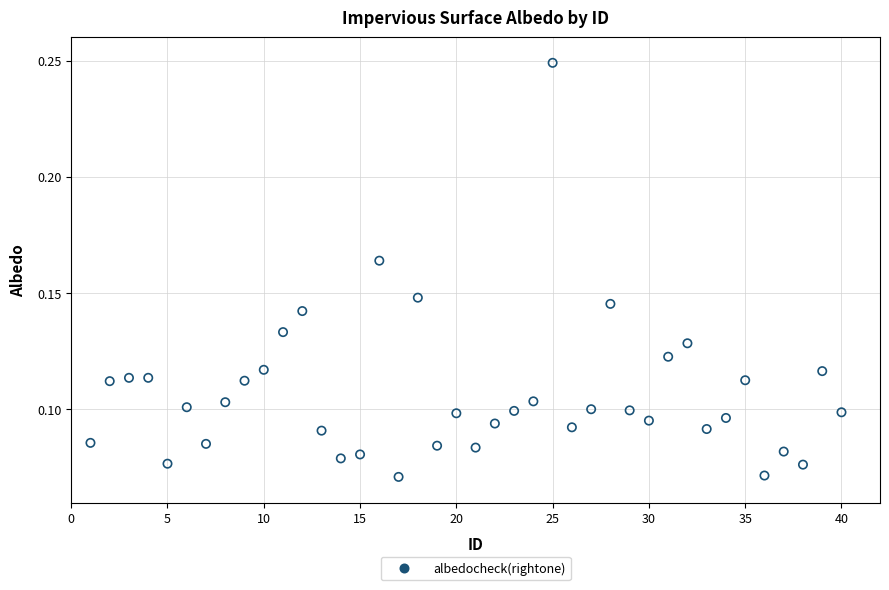

What is the range of X values (max minus min)?

39.0